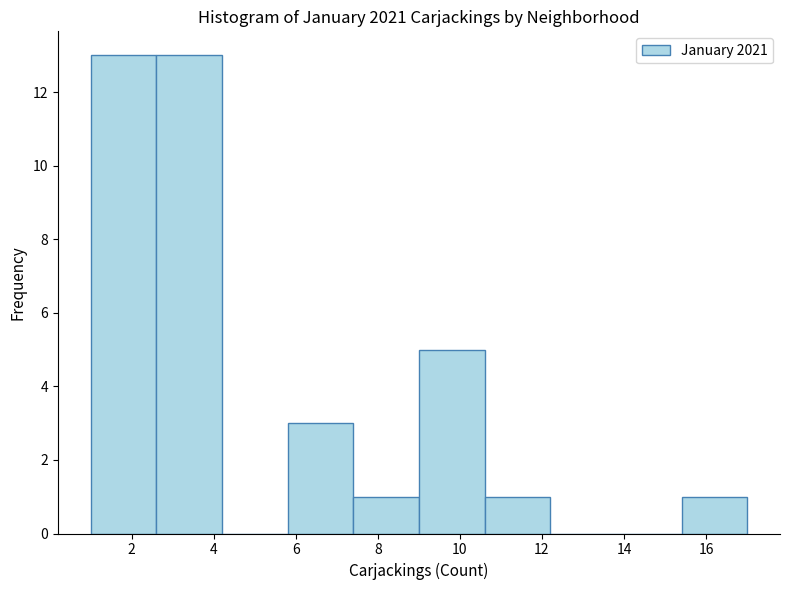

Reading left to right, transcribe this chart: for each bar, give the range it covers on the x-axis and its height. The values are not printed on the chart, so give them approximately, as read against the axis.

1.0 to 2.6: 13
2.6 to 4.2: 13
4.2 to 5.8: 0
5.8 to 7.4: 3
7.4 to 9.0: 1
9.0 to 10.6: 5
10.6 to 12.2: 1
12.2 to 13.8: 0
13.8 to 15.4: 0
15.4 to 17.0: 1